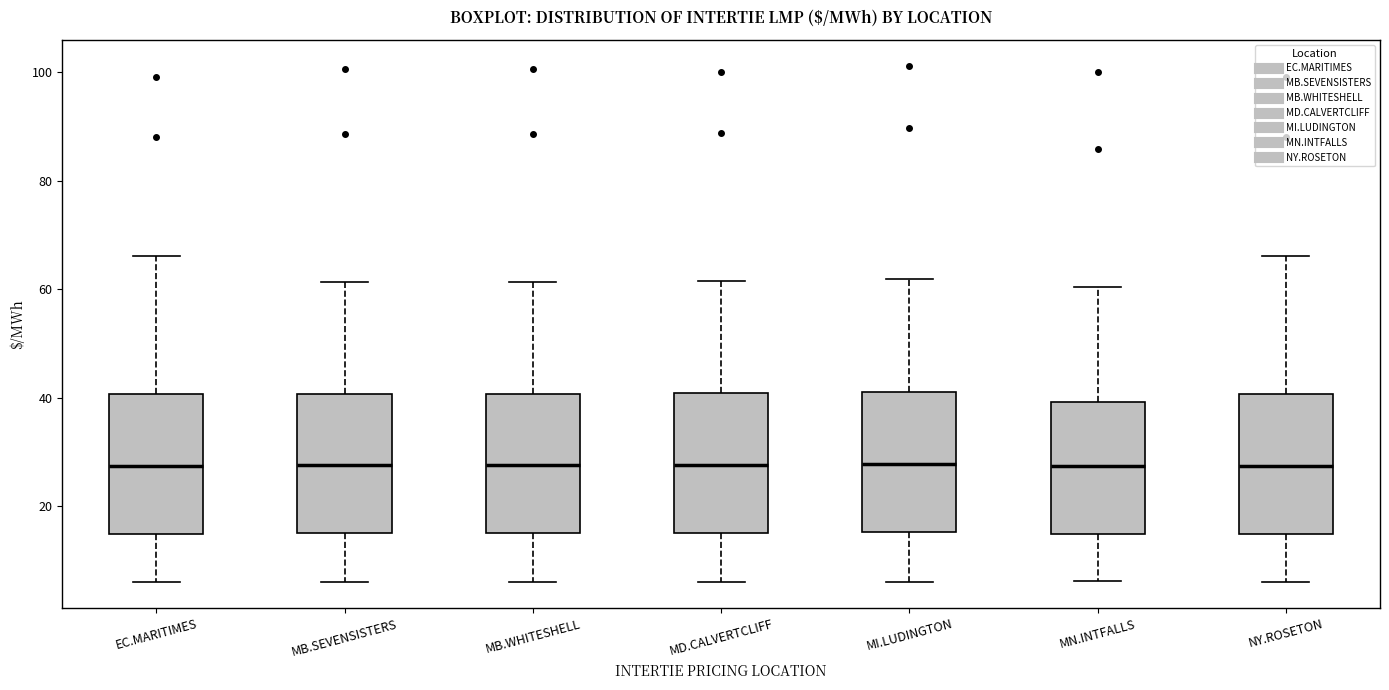

Reading left to right, transcribe this box plot: for each box, give where its median line is, the range the box spans, and where its two whiskers end, as read against the y-axis. The values are not printed on the chart, so give them approximately, as read against the axis.

EC.MARITIMES: median 28, box 14 to 40, whiskers 6 to 66
MB.SEVENSISTERS: median 28, box 16 to 40, whiskers 6 to 62
MB.WHITESHELL: median 28, box 16 to 40, whiskers 6 to 62
MD.CALVERTCLIFF: median 28, box 16 to 40, whiskers 6 to 62
MI.LUDINGTON: median 28, box 16 to 42, whiskers 6 to 62
MN.INTFALLS: median 28, box 14 to 40, whiskers 6 to 60
NY.ROSETON: median 28, box 14 to 40, whiskers 6 to 66